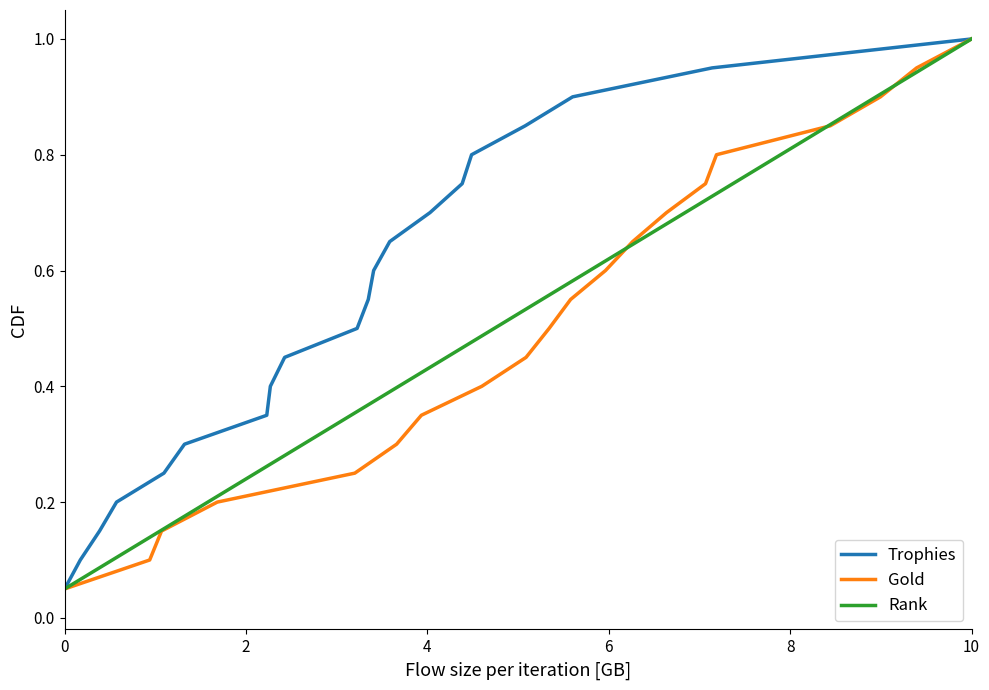

At which label does Trophies reach its peak?

10